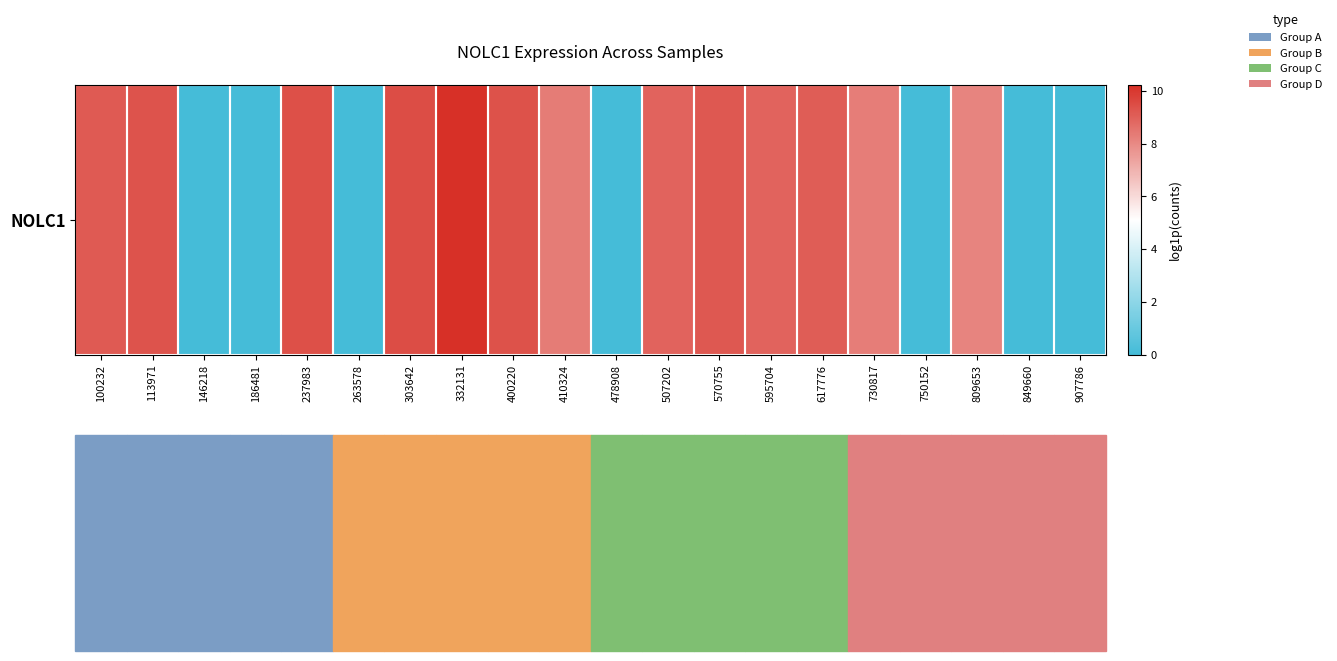

Between 100232 and 849660, which is larger?

100232